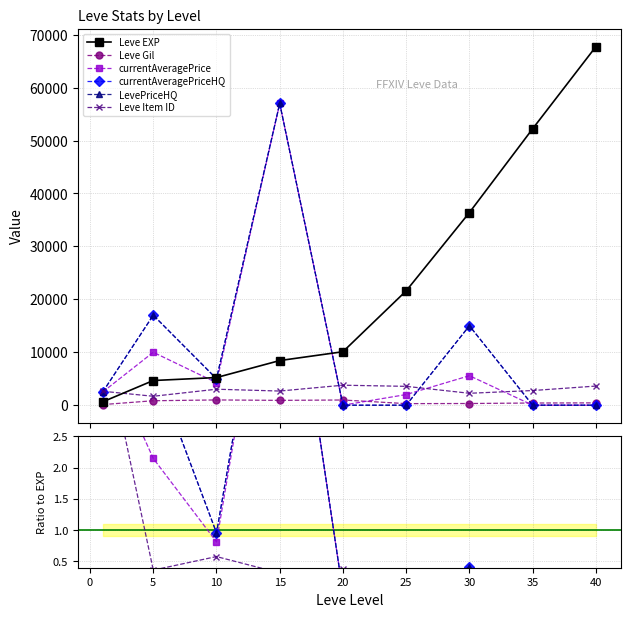

The value of LevePriceHQ at 15 is 2.6. True or false?

False